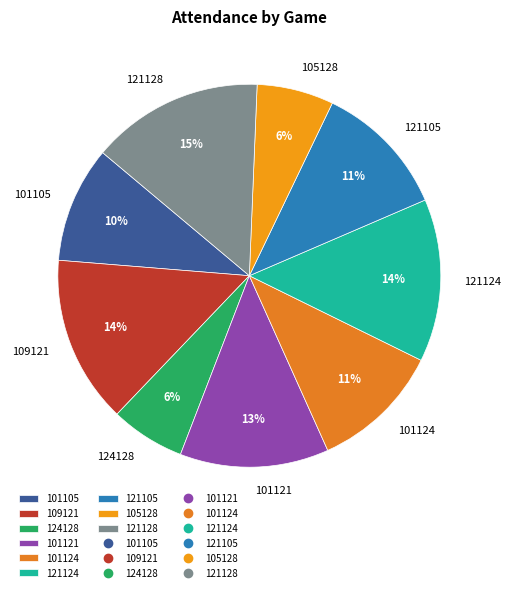

To the nearest percent, what is the average slice percentage?

11%